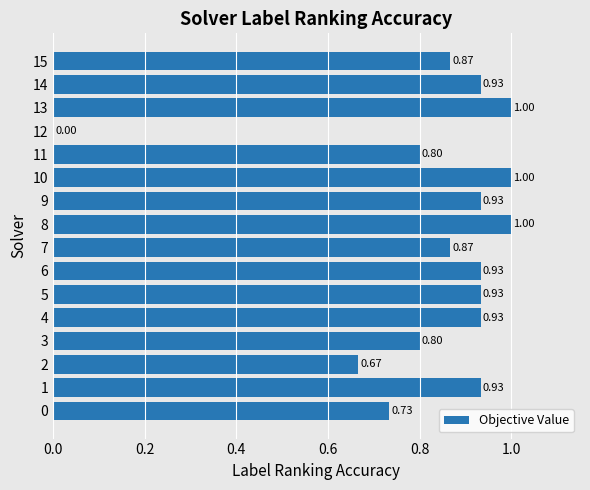

Between 7 and 13, which is larger?

13